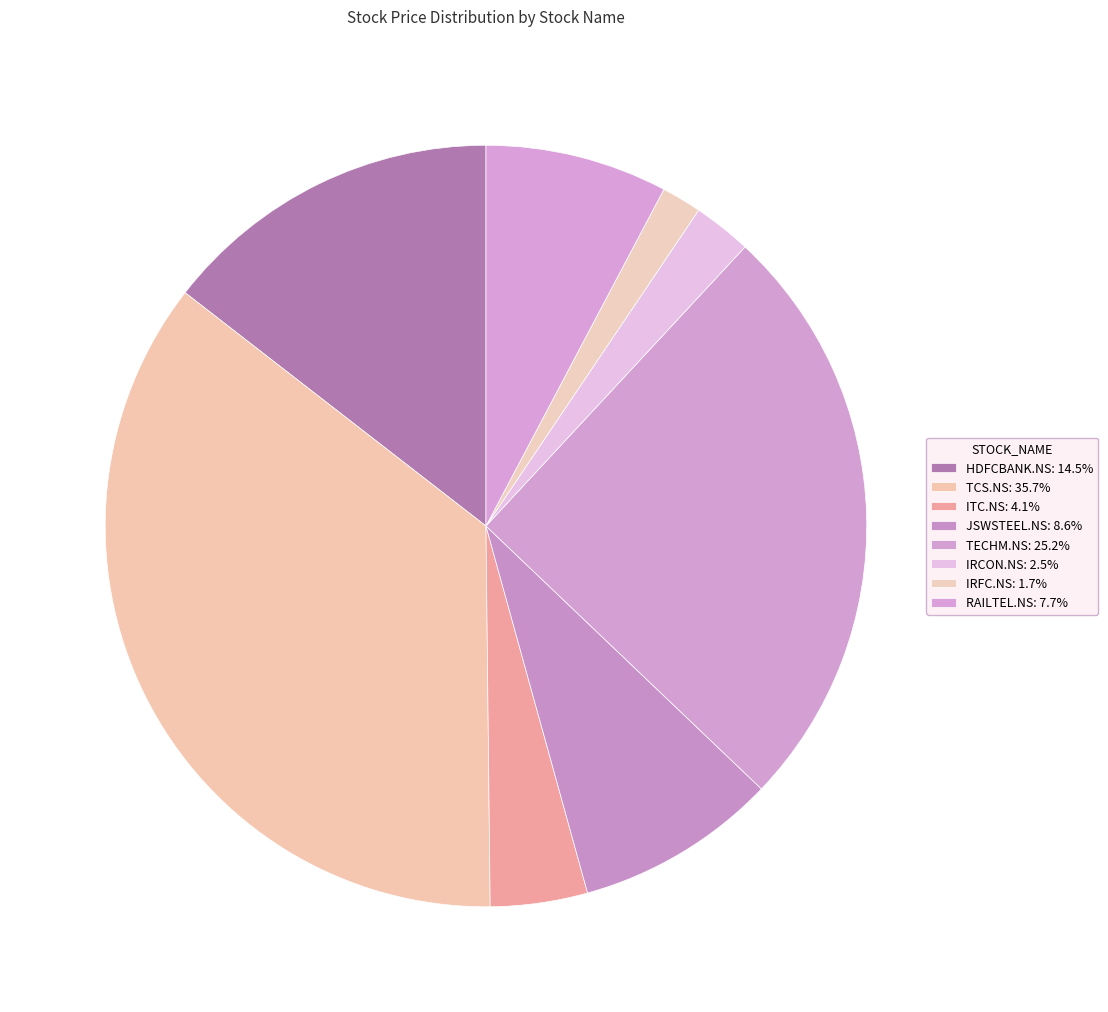

What is the largest slice in the pie chart?

TCS.NS